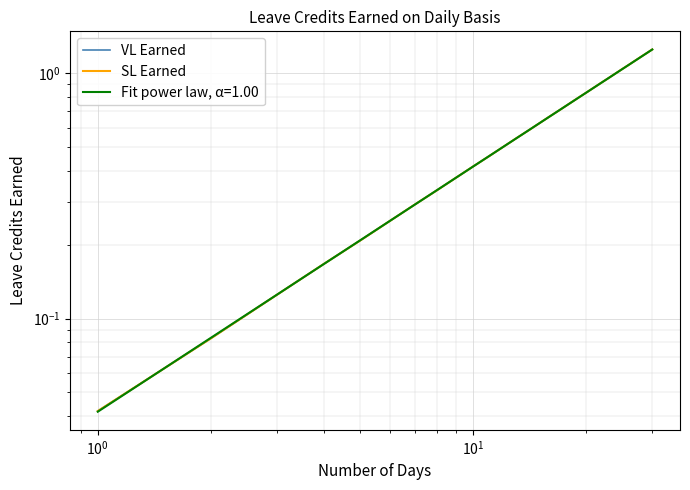

What is the difference between the second highest and minimum values in the VL Earned series?

1.2